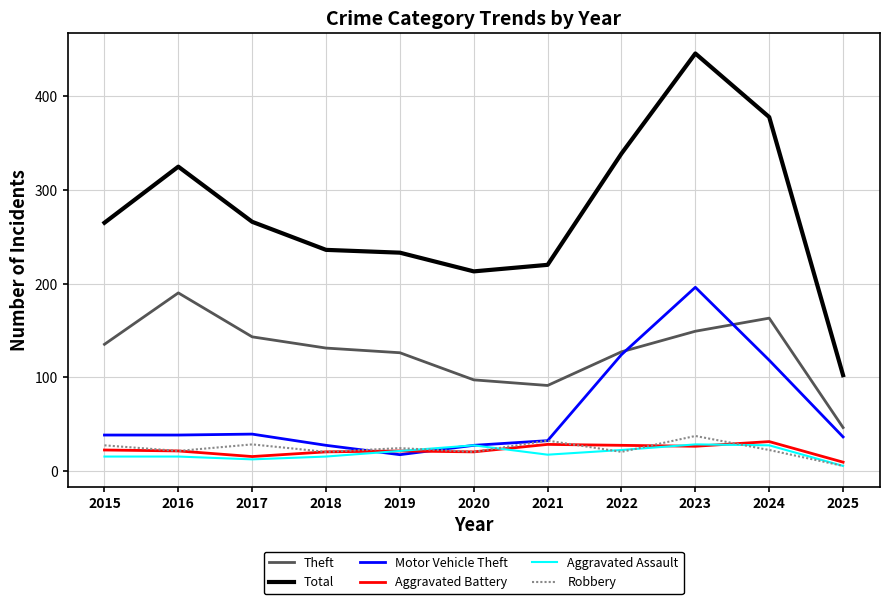

At which label does Robbery reach its peak?

2023